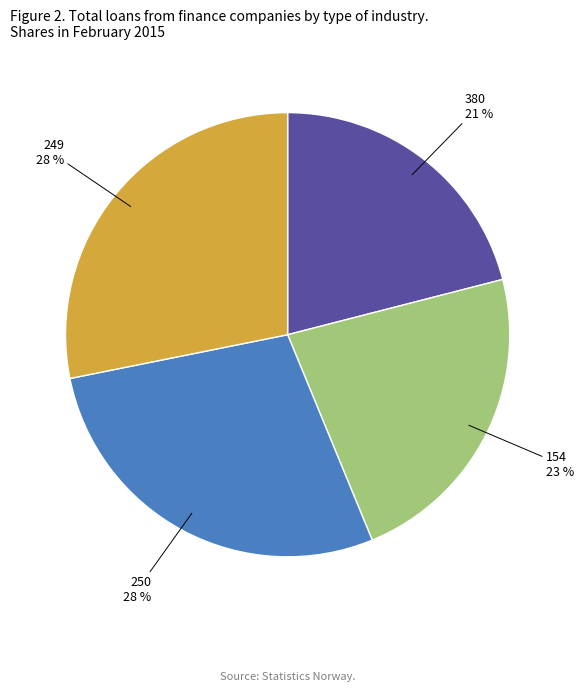

Which slice is the smallest?

380